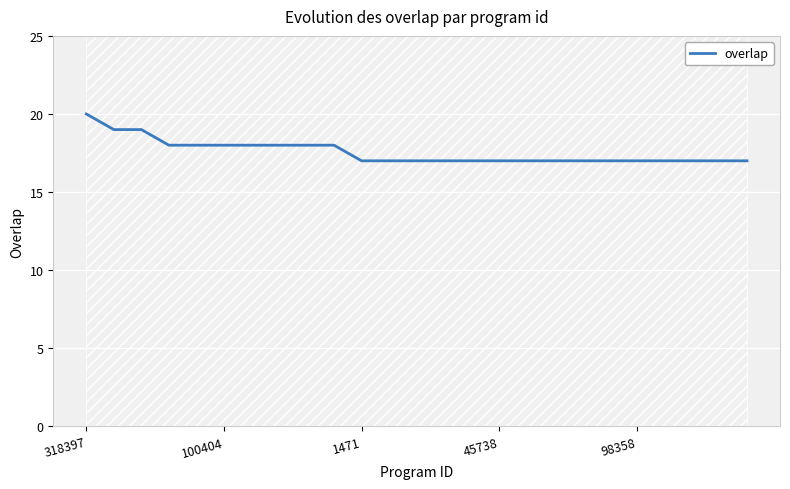

Between 9 and 21, which is larger?

9